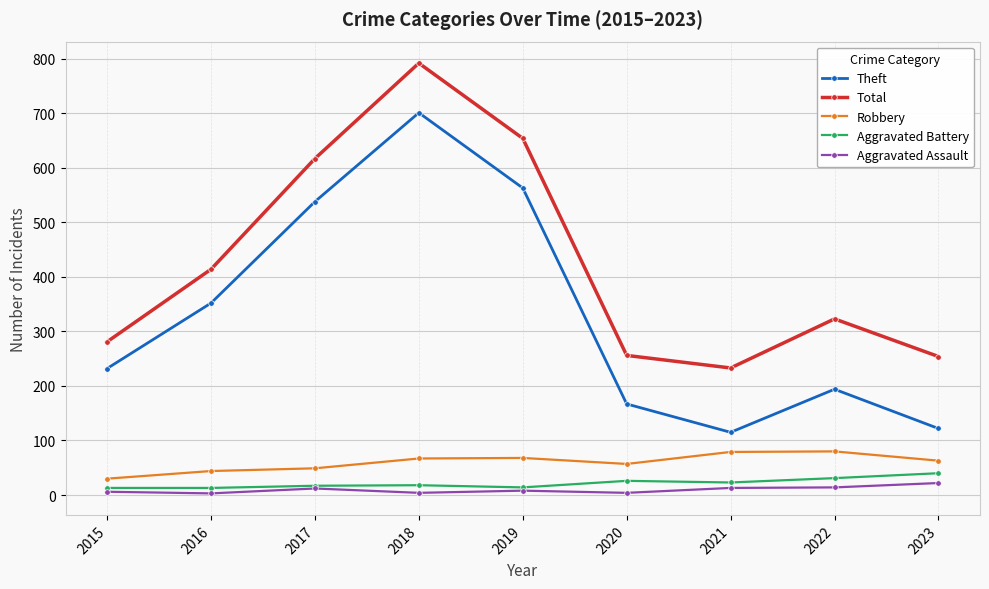

Which series has the largest range (max minus min)?

Theft